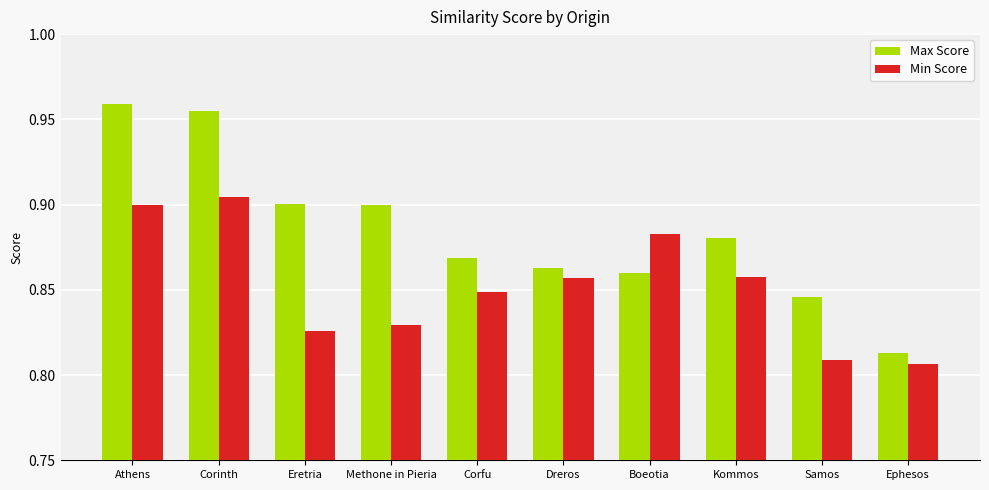

What is the sum of the Max Score values at Athens and Dreros?

1.8